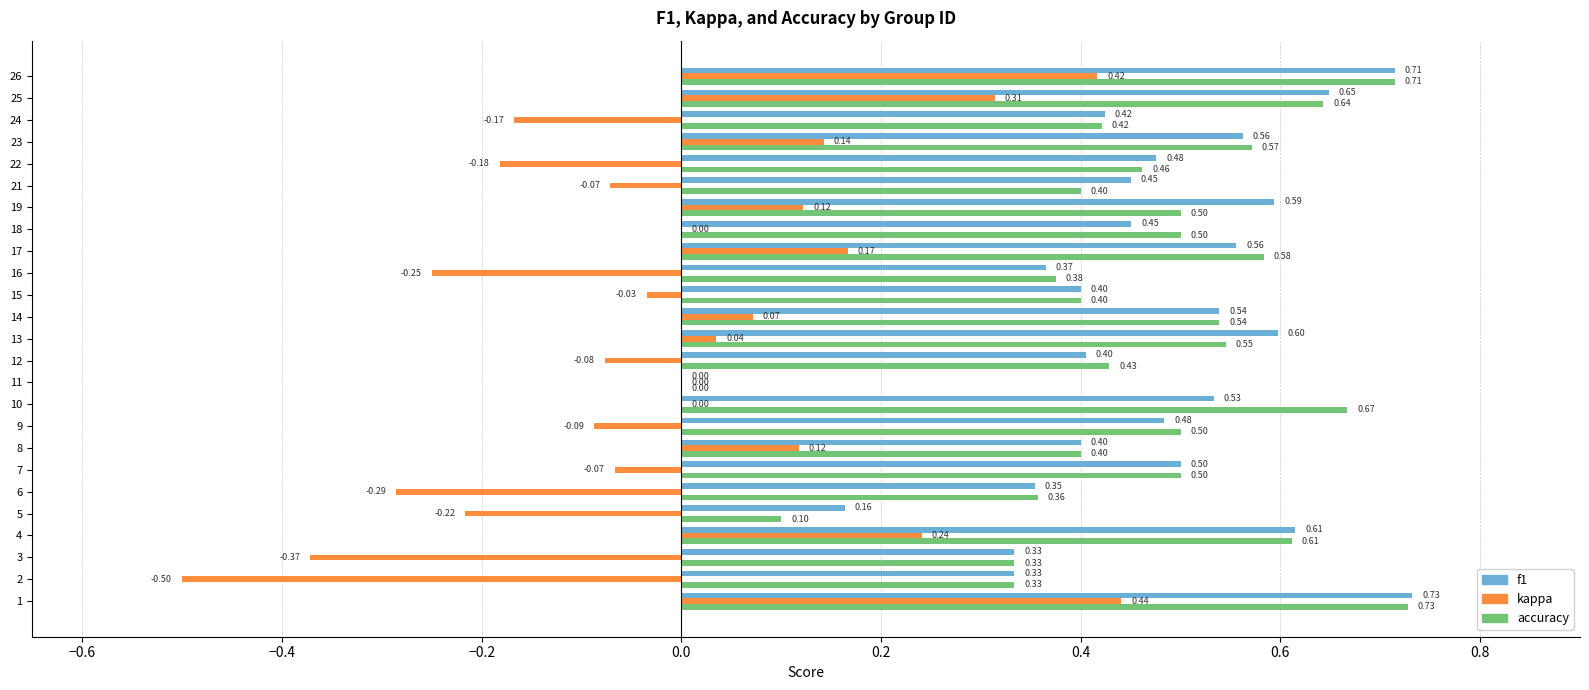

Count the f1 values in the range 0 to 1.

25